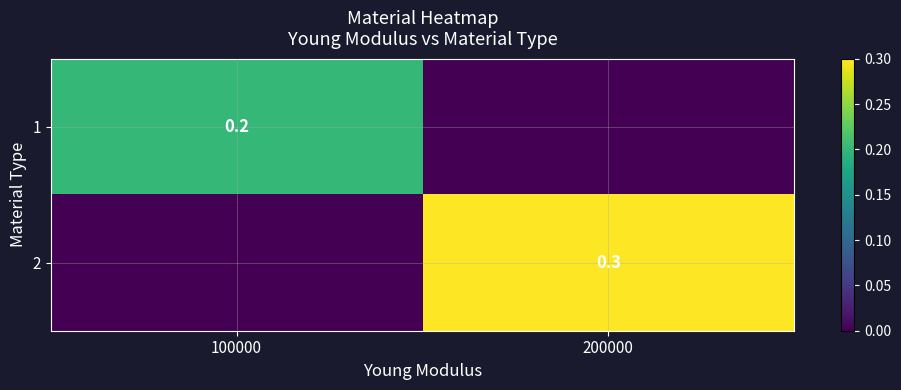

True or false: 2 has a value of 0.3 at 200000.

True